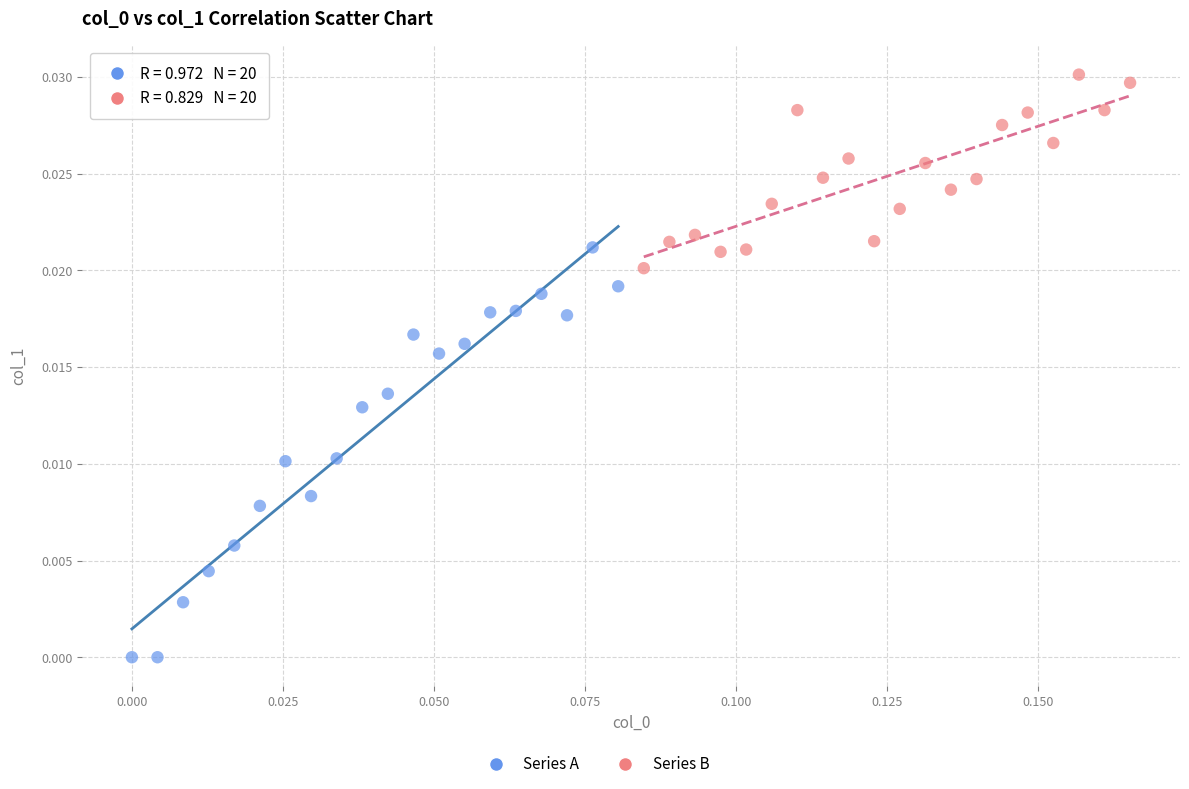

Which series reaches the minimum Y coordinate?

Series A